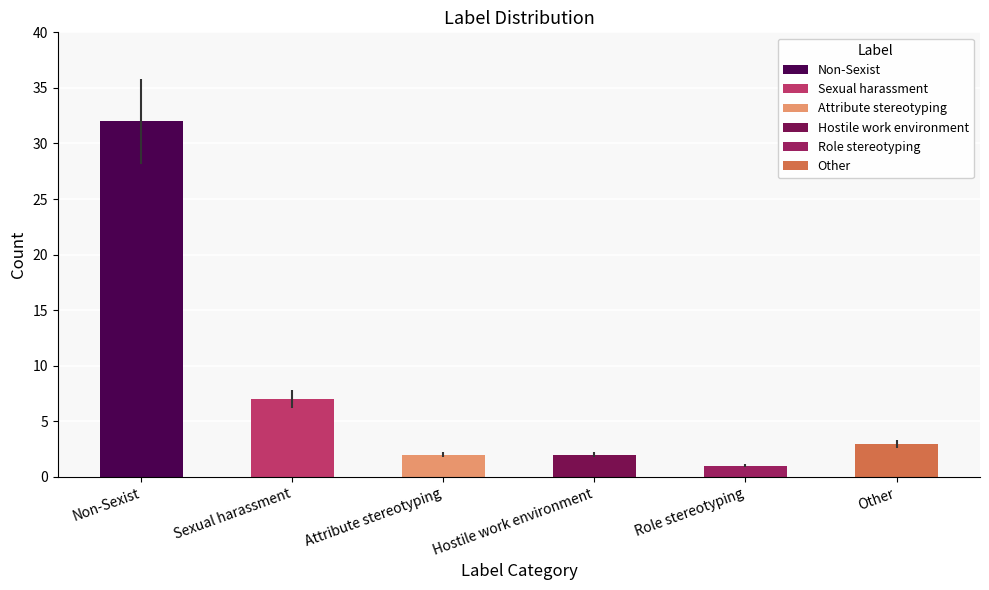

What position from the left is Attribute stereotyping?

3